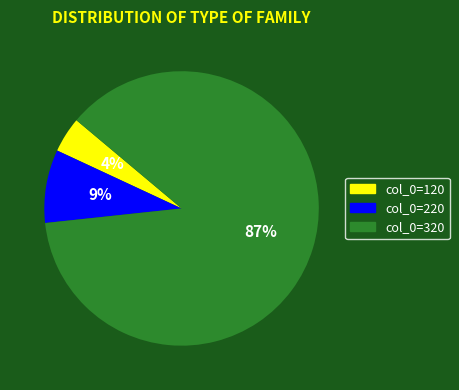

To the nearest percent, what is the average slice percentage?

33%